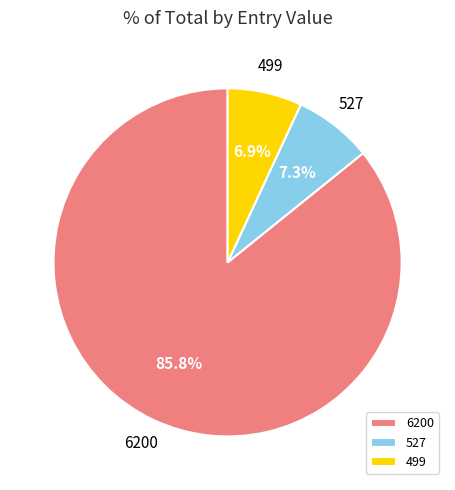

Is it true that 6200 is 69% of the pie?

False